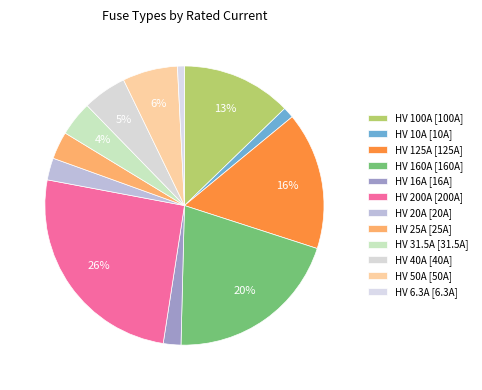

To the nearest percent, what portion does HV 31.5A represent?

4%